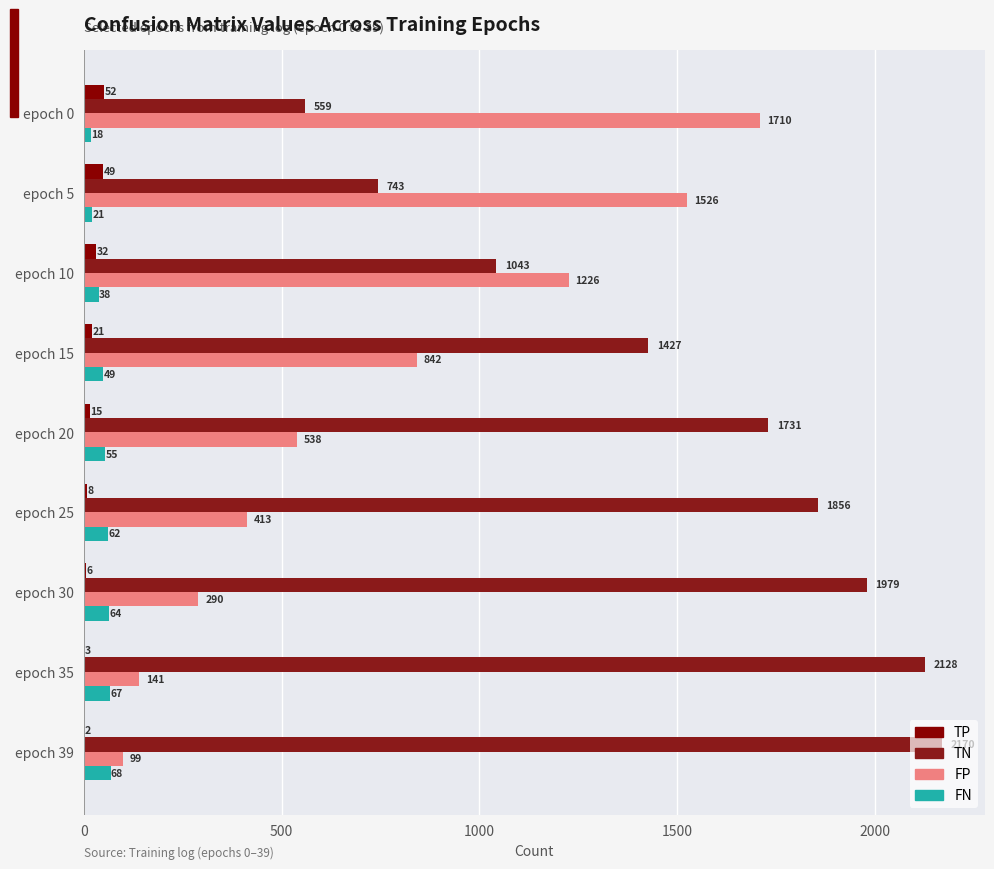

How many distinct data groups are displayed?

4